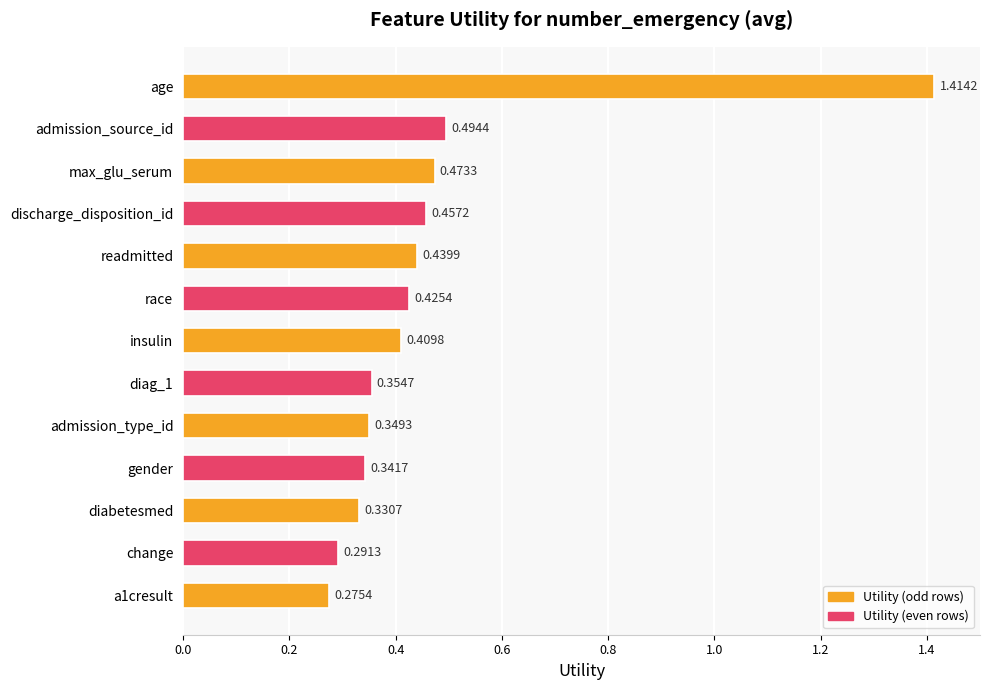

What is the difference between the maximum and minimum values?

1.1